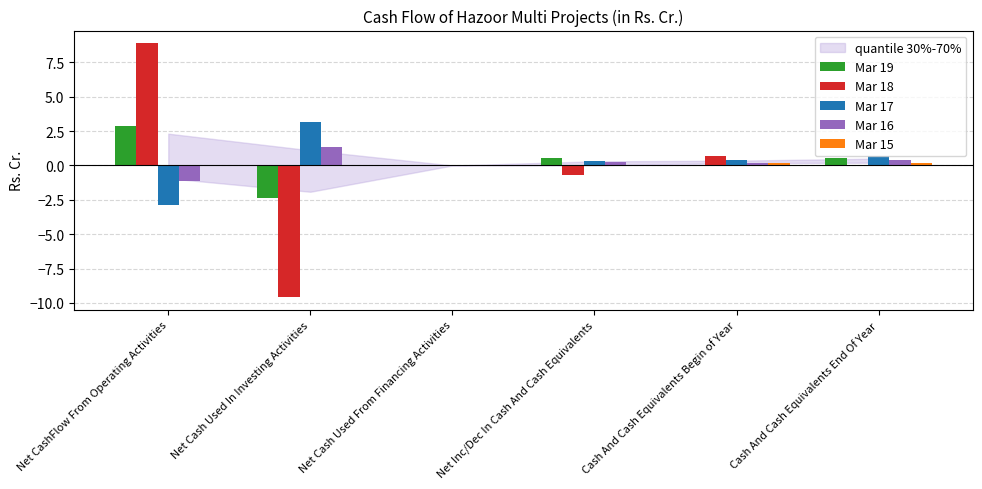

At which label does Mar 19 reach its peak?

Net CashFlow From Operating Activities